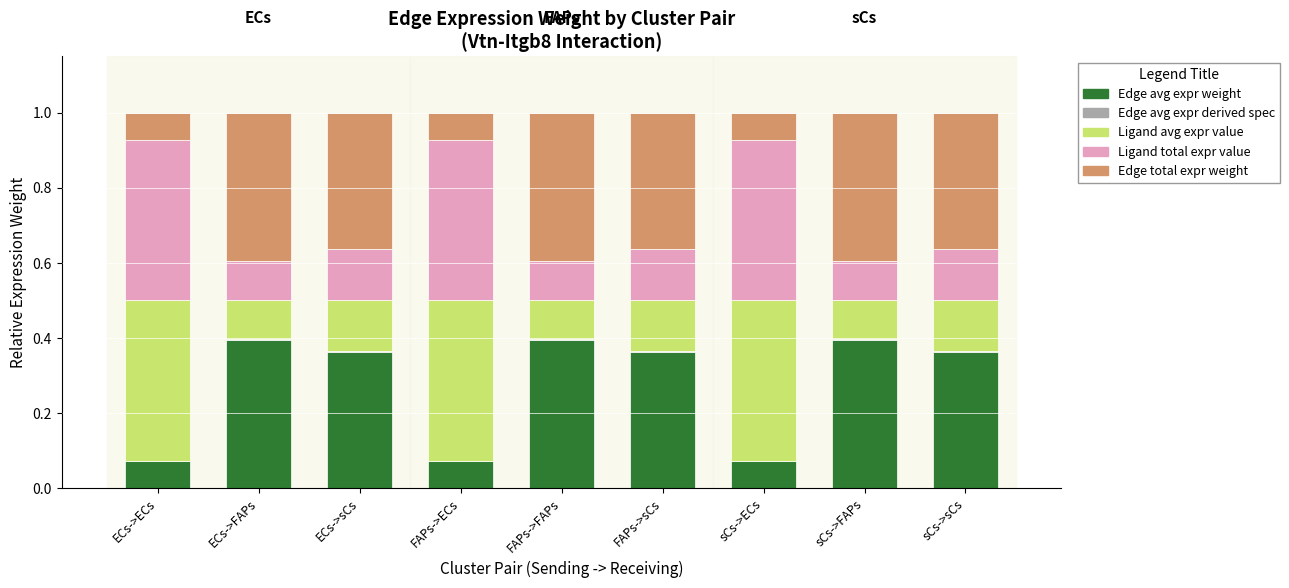

The Edge avg expr weight series shows 0.4 at FAPs->sCs. True or false?

True